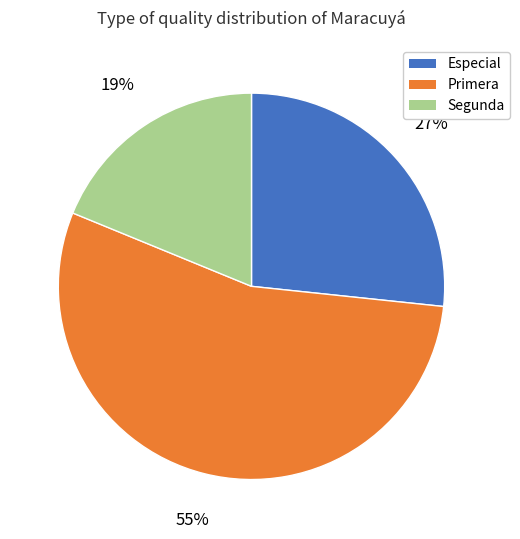

Is there a majority slice in this chart?

Yes